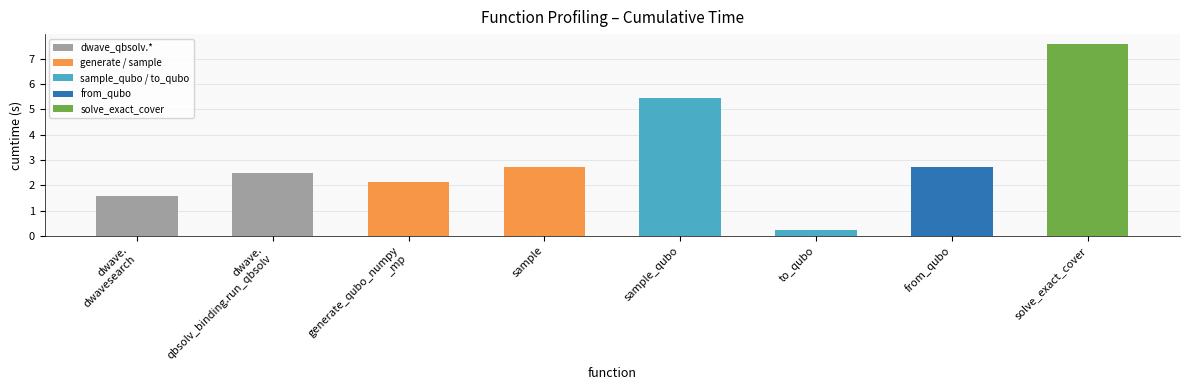

Reading right to left, list all the values displayed in this chart.

7.6	2.7	0.2	5.5	2.7	2.1	2.5	1.6